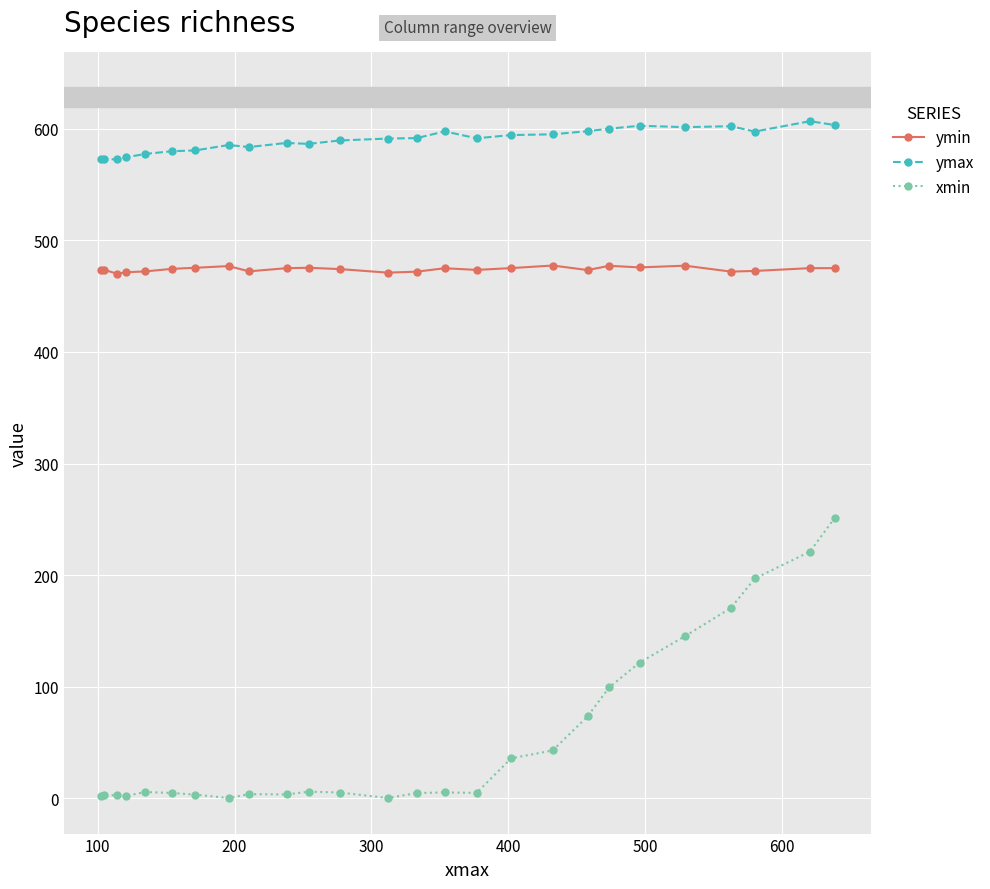

List the series in order of their peak value, lowest first.

xmin, ymin, ymax